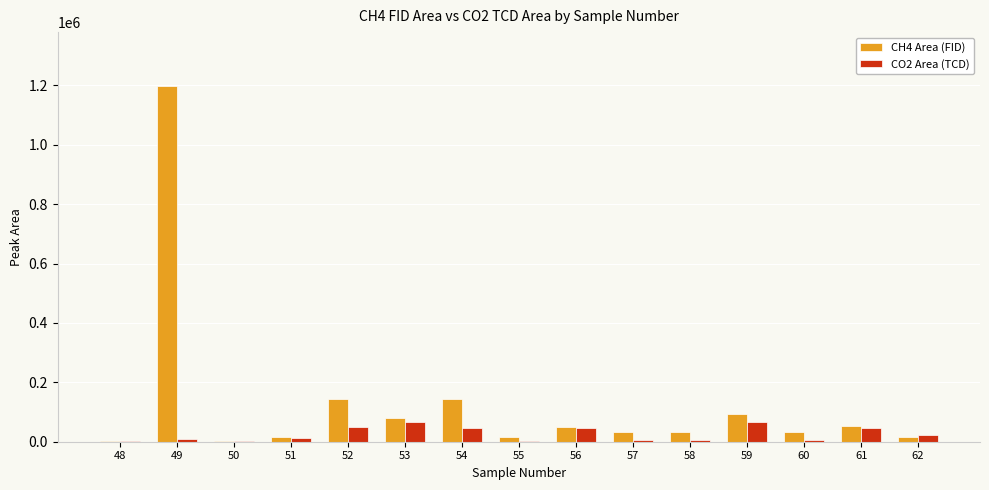

How many groups of bars are there?

15